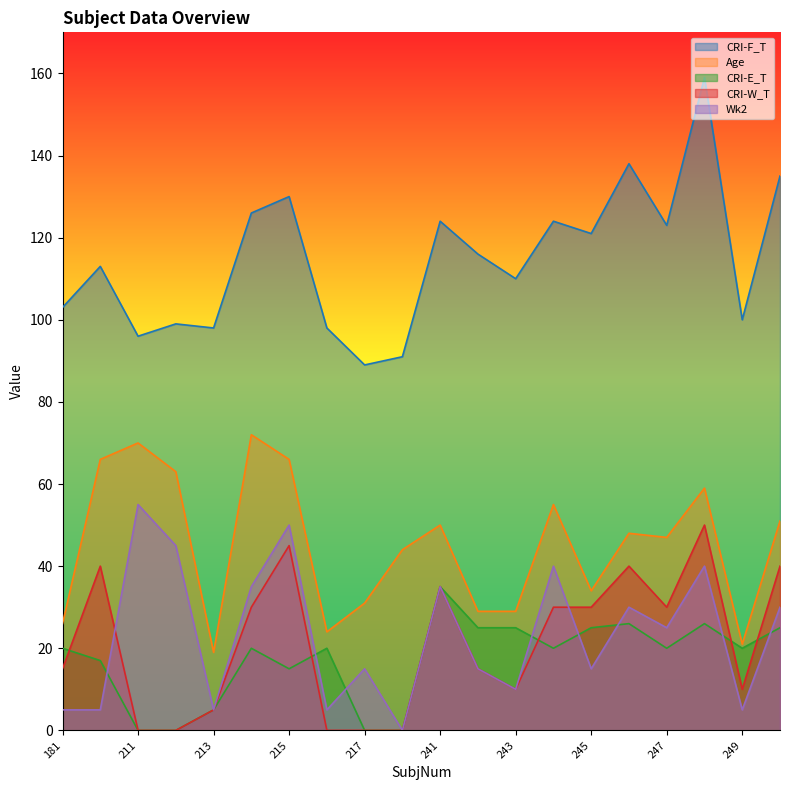

How many interior local valleys does the Age series have?

5